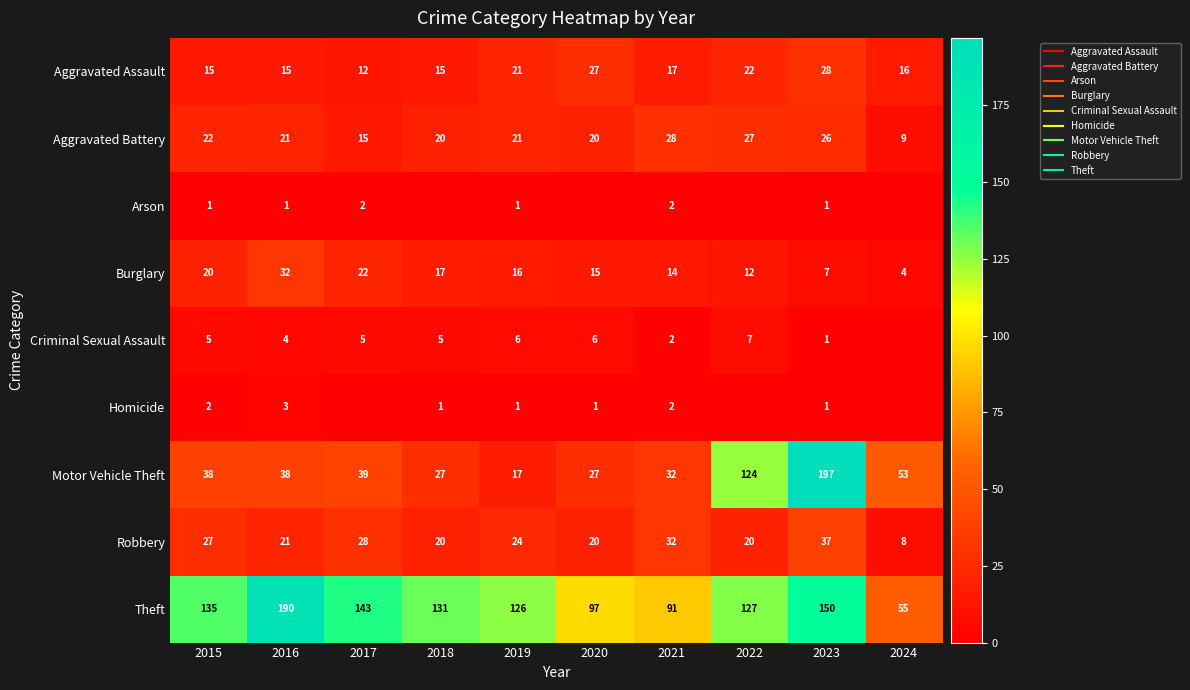

What is the spread (max minus min) of values at 2019?

125